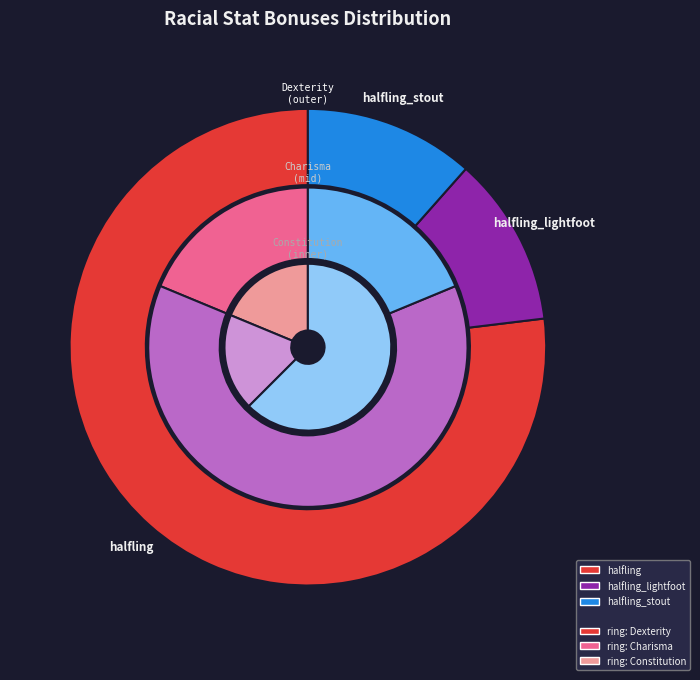

Does any single category account for the majority?

Yes